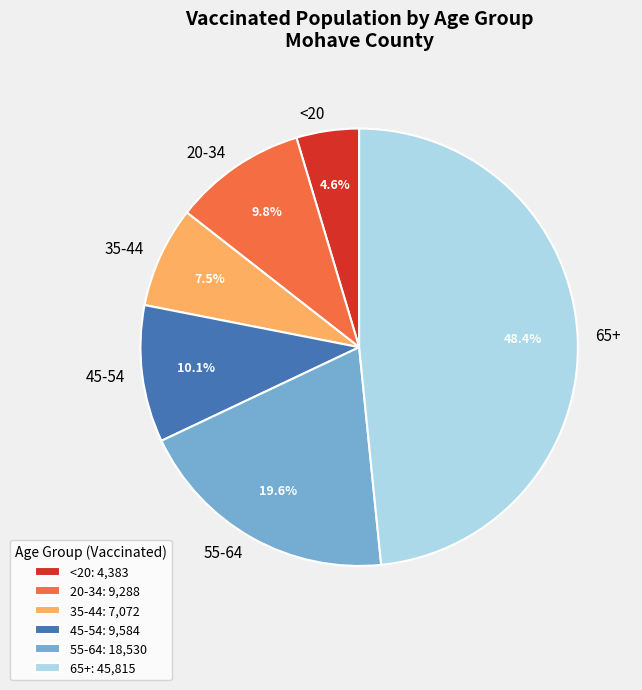

Approximately how many times larger is the value at 35-44 compared to 20-34?

0.8